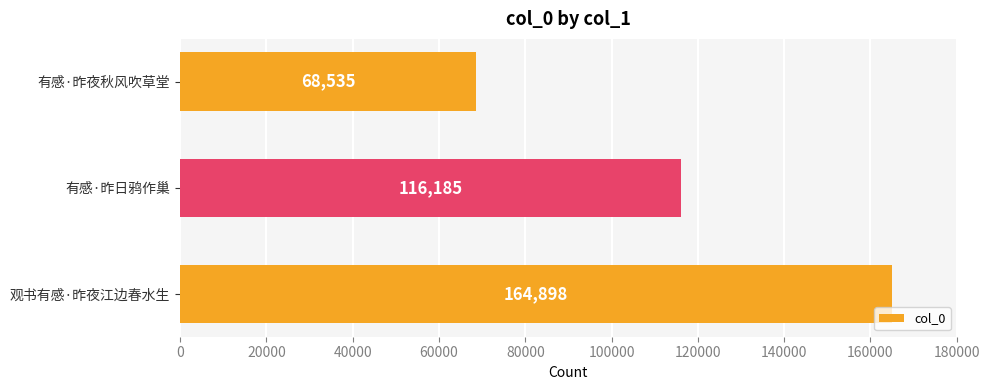

Between 观书有感·昨夜江边春水生 and 有感·昨日鸦作巢, which is larger?

观书有感·昨夜江边春水生